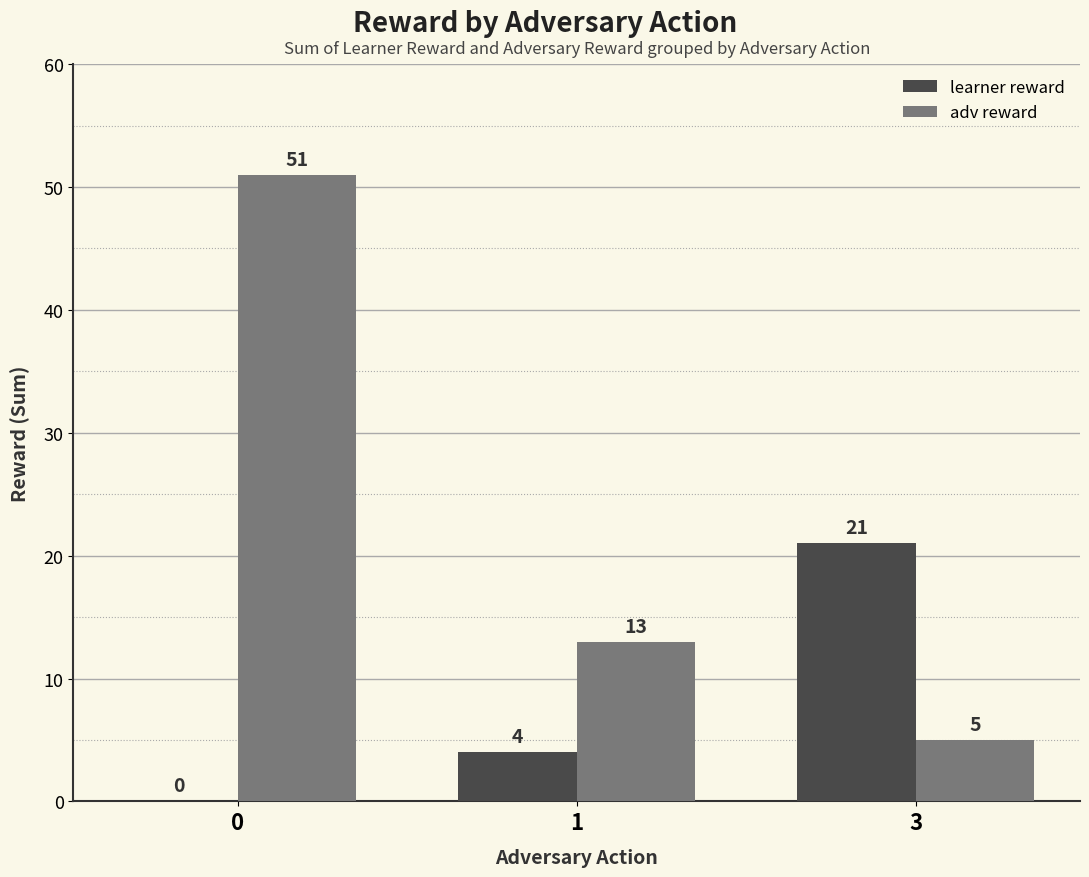

Which series has the widest spread of values?

adv reward